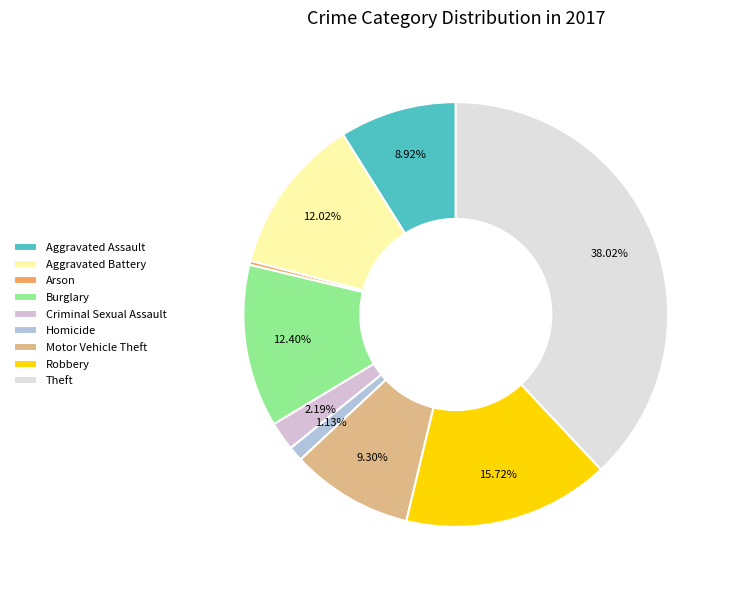

Approximately how many times larger is the value at Criminal Sexual Assault compared to Aggravated Assault?

0.2